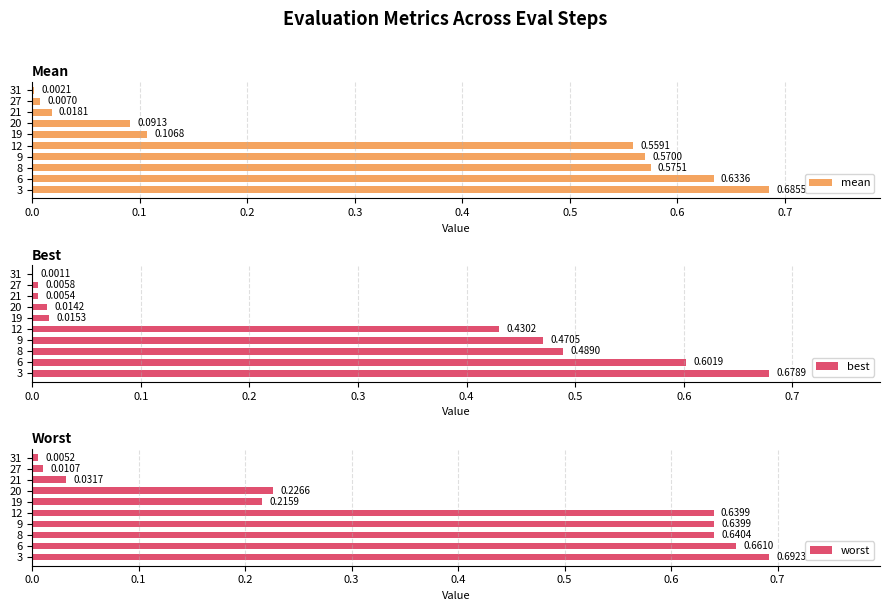

How many bars are there in total?

30